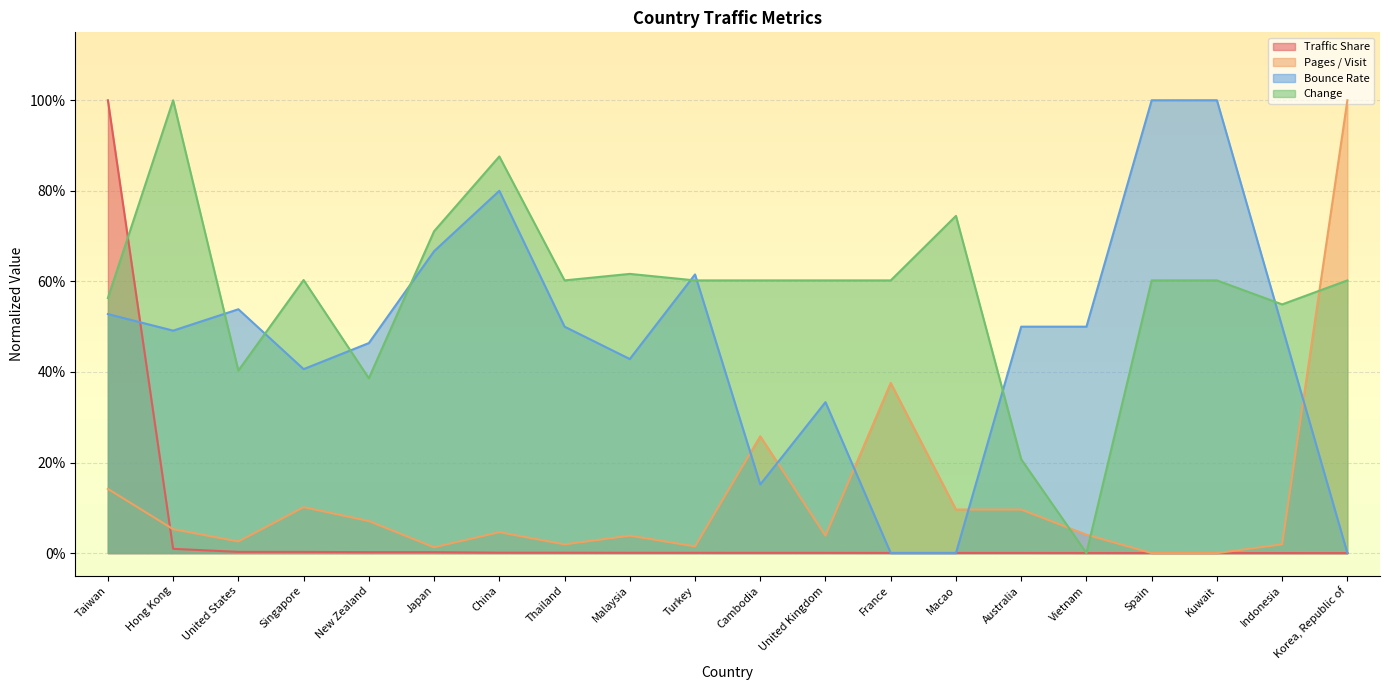

Does the chart display data point markers on the line(s)?

No